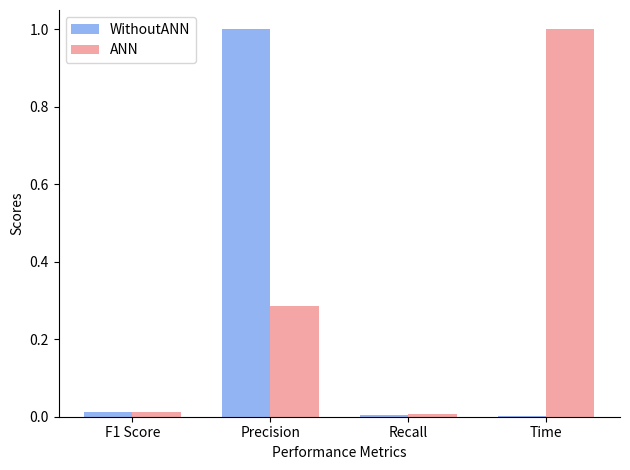

What is the sum of all WithoutANN values?

1.0